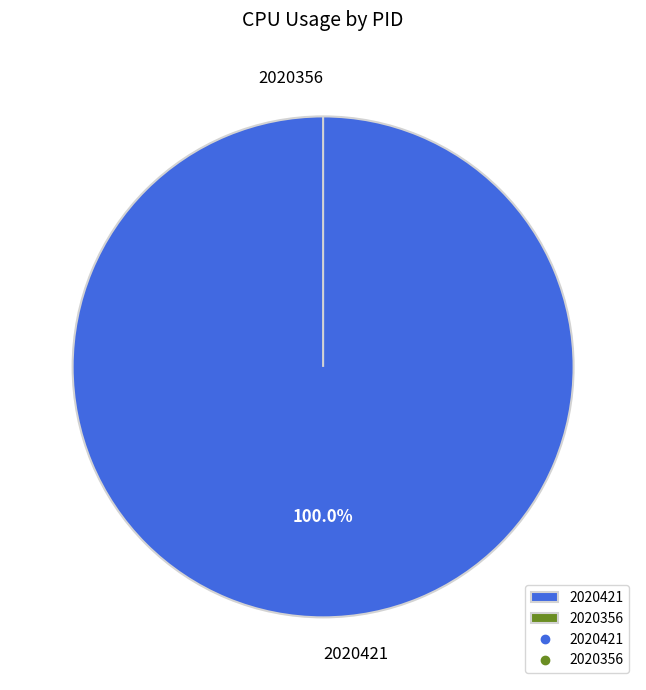

To the nearest percent, what is the difference between the 2020356 and 2020421 slice percentages?

100%